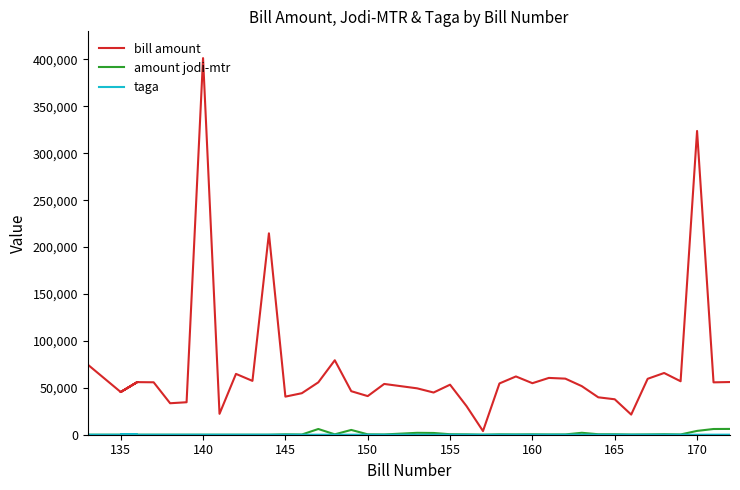

What is the difference between the maximum and minimum values in the amount jodi-mtr series?

6175.1